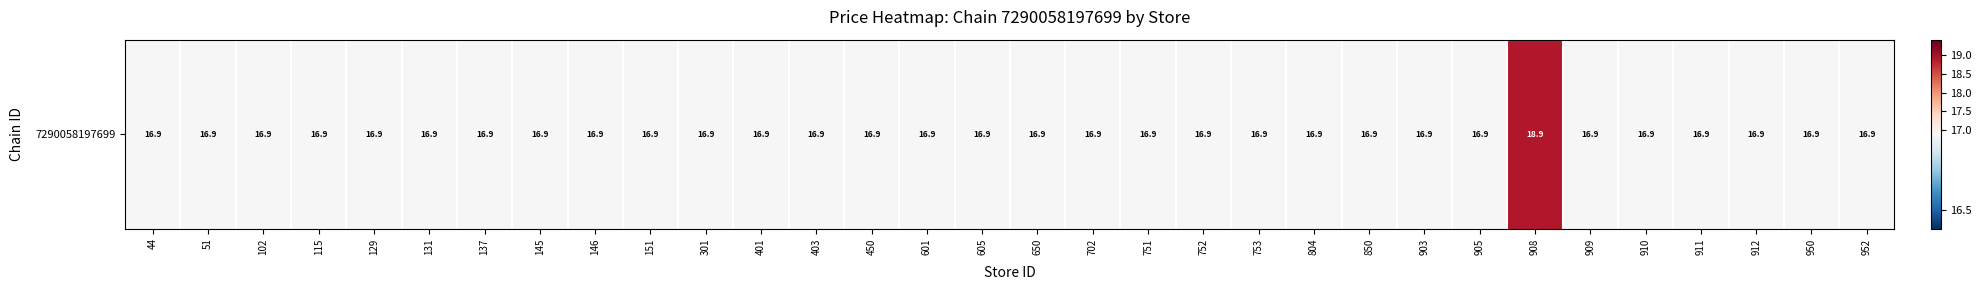

Reading left to right, list all the values displayed in this chart.

44=16.9	51=16.9	102=16.9	115=16.9	129=16.9	131=16.9	137=16.9	145=16.9	146=16.9	151=16.9	301=16.9	401=16.9	403=16.9	450=16.9	601=16.9	605=16.9	650=16.9	702=16.9	751=16.9	752=16.9	753=16.9	804=16.9	850=16.9	903=16.9	905=16.9	908=18.9	909=16.9	910=16.9	911=16.9	912=16.9	950=16.9	952=16.9